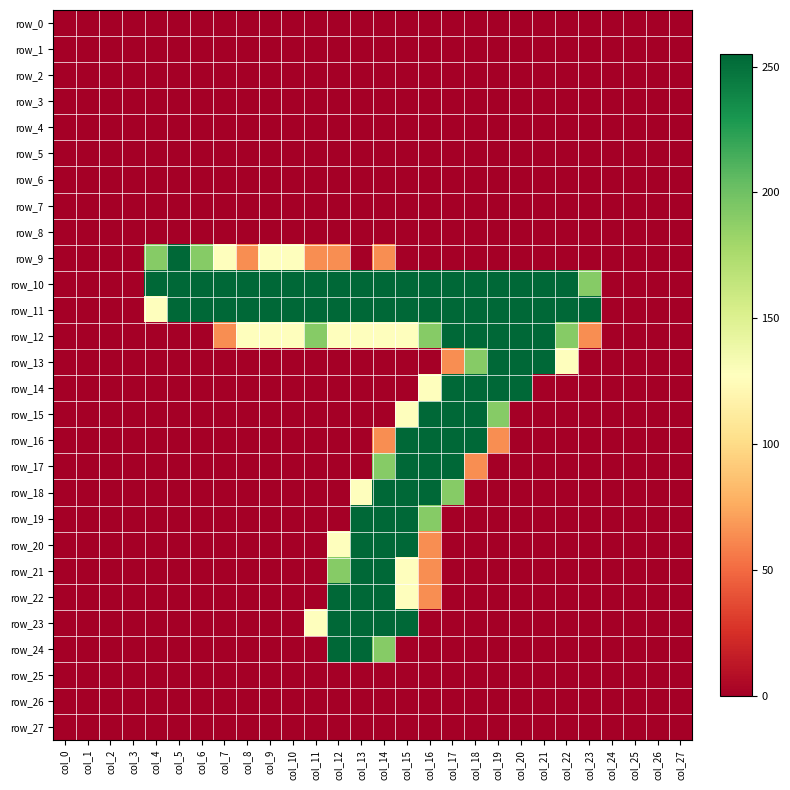

What is the total value across all series at col_6?

701